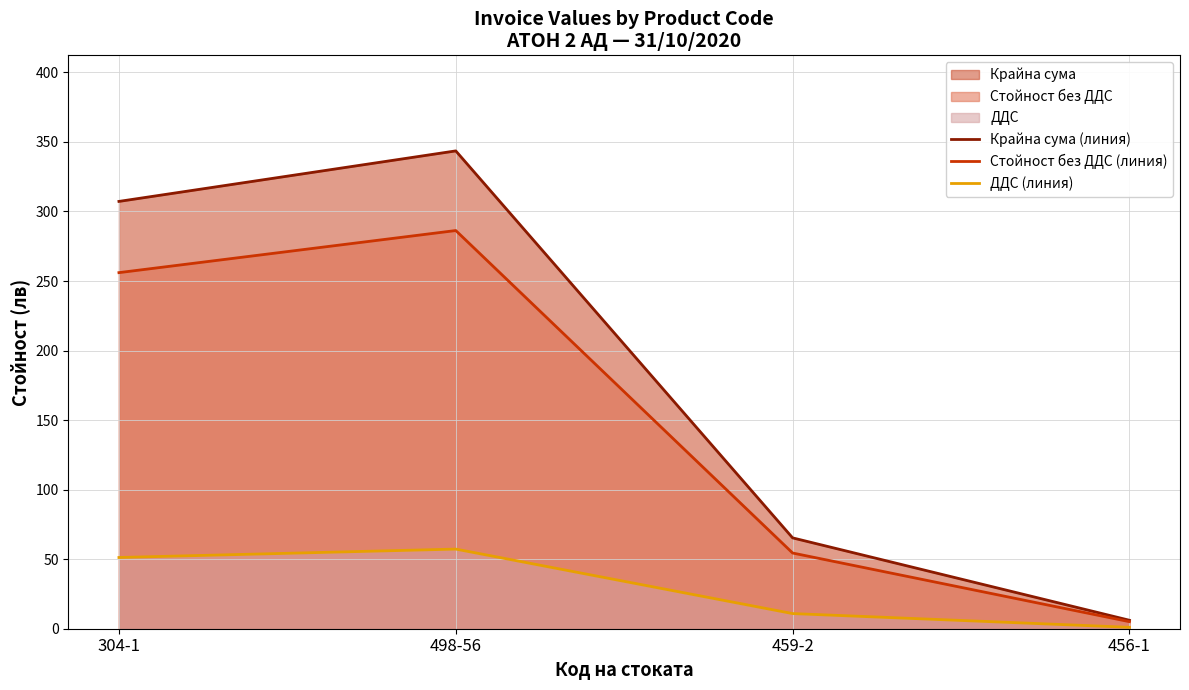

Which series has the widest spread of values?

Крайна сума (линия)